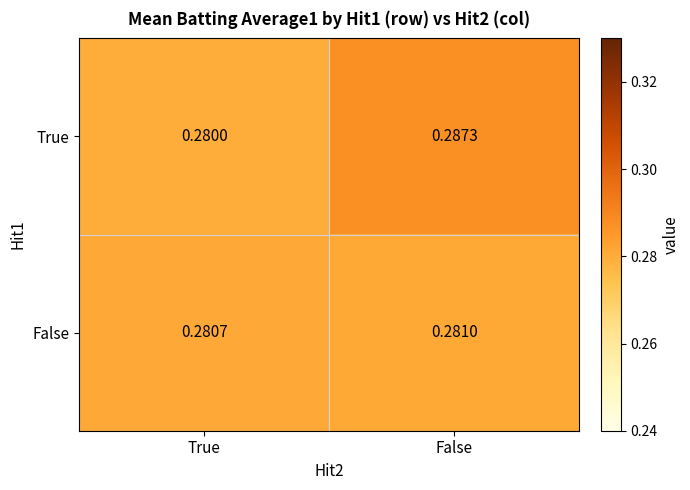

Count the number of data series in this chart.

2